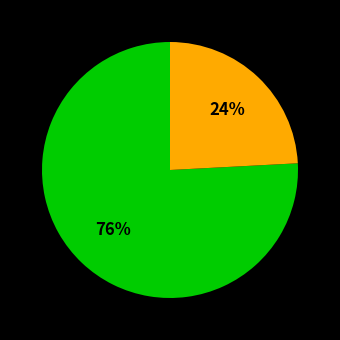

To the nearest percent, what is the difference between the largest and smallest slice percentages?

52%